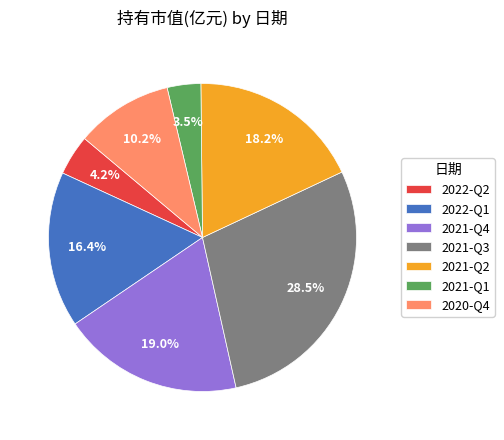

Combined, do 2021-Q4 and 2022-Q2 account for over 50%?

No